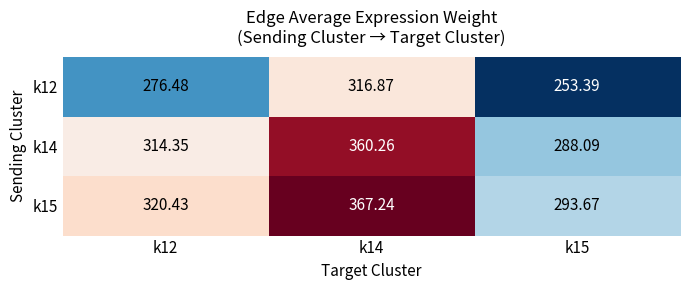

Is the value of k12 at k14 greater than the value of k14 at k12?

Yes